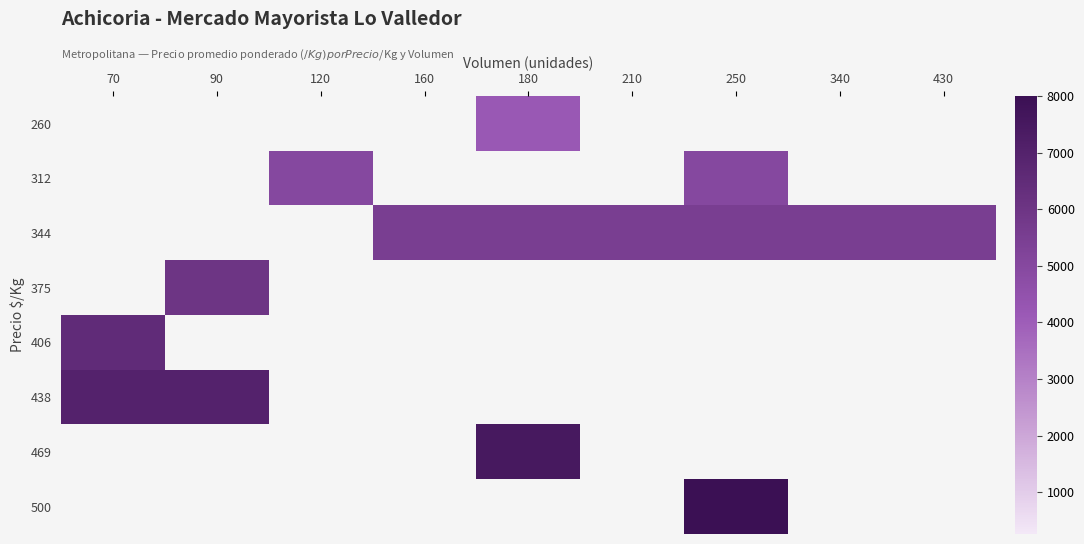

True or false: 375 has a value of 6000.0 at 90.

True